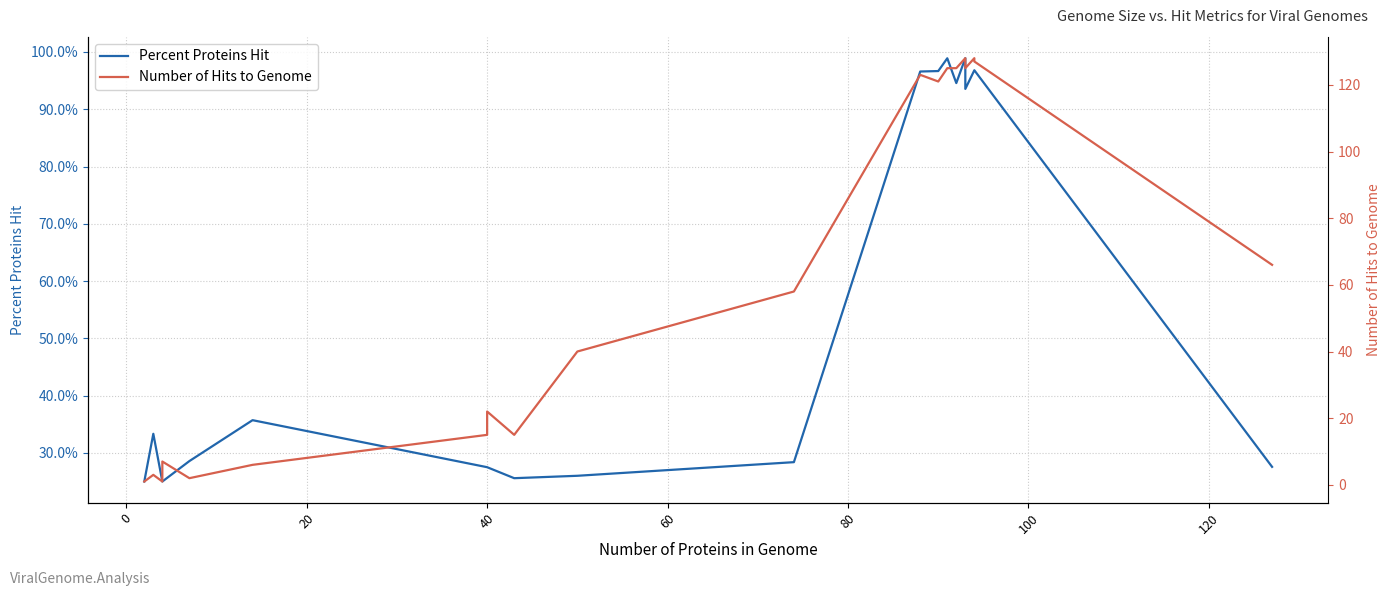

What is the difference between the maximum and minimum values in the Percent Proteins Hit series?

73.9